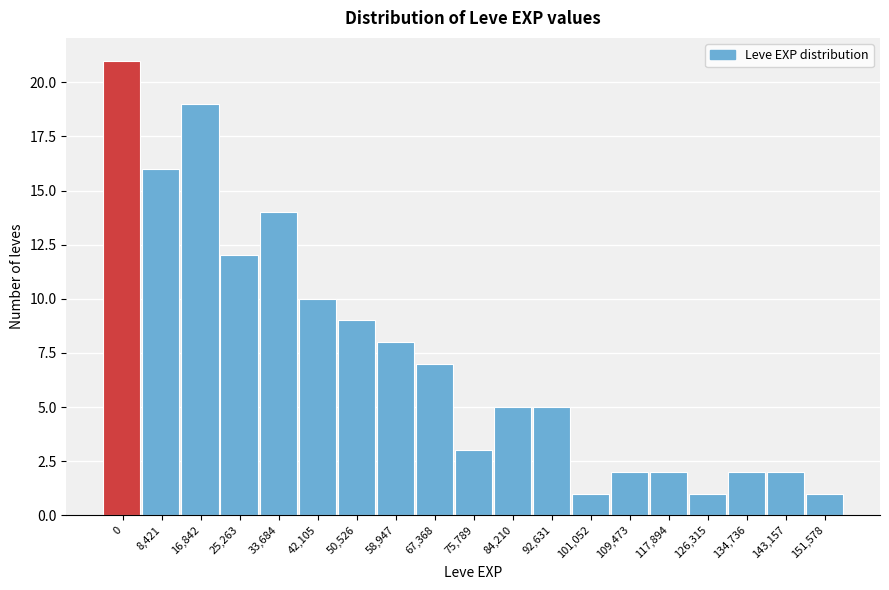

Reading right to left, what are all the values shown in this chart?

151,578=1	143,157=2	134,736=2	126,315=1	117,894=2	109,473=2	101,052=1	92,631=5	84,210=5	75,789=3	67,368=7	58,947=8	50,526=9	42,105=10	33,684=14	25,263=12	16,842=19	8,421=16	0=21